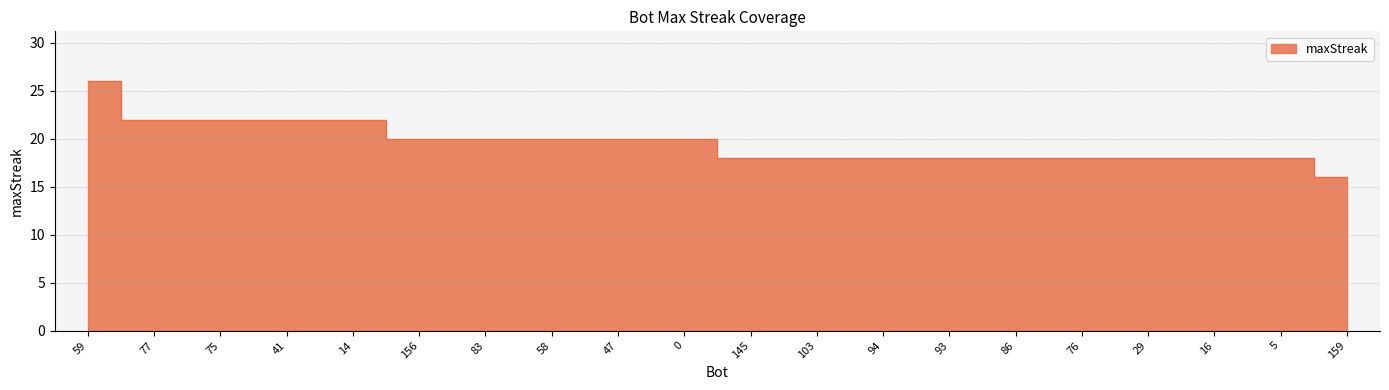

The value at 0 is 20. True or false?

True